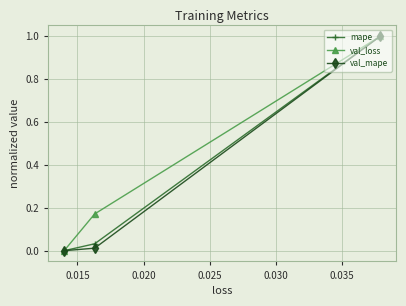

What is the highest value of the val_mape series?

1.0